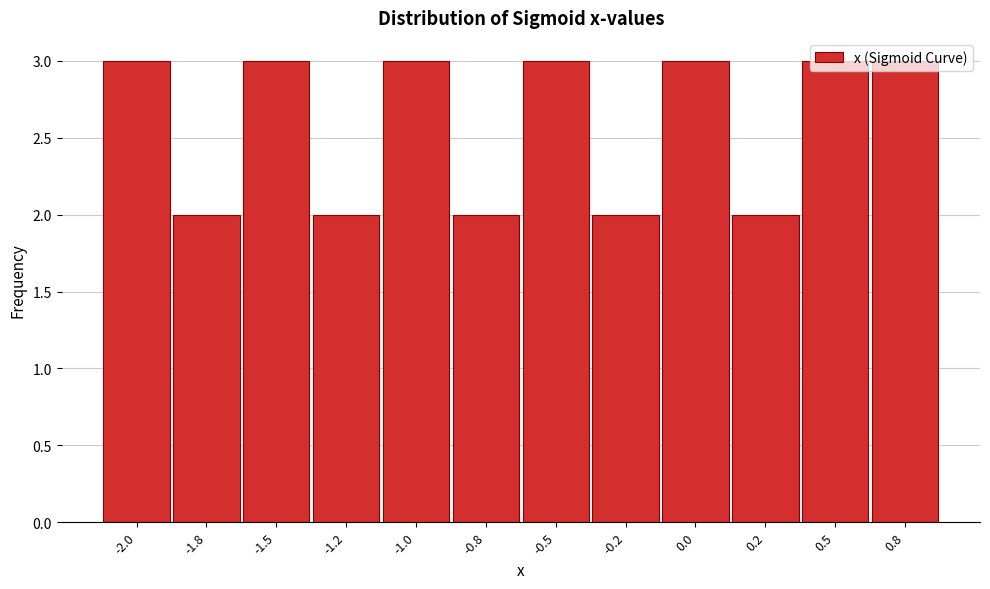

What is the average value?

3